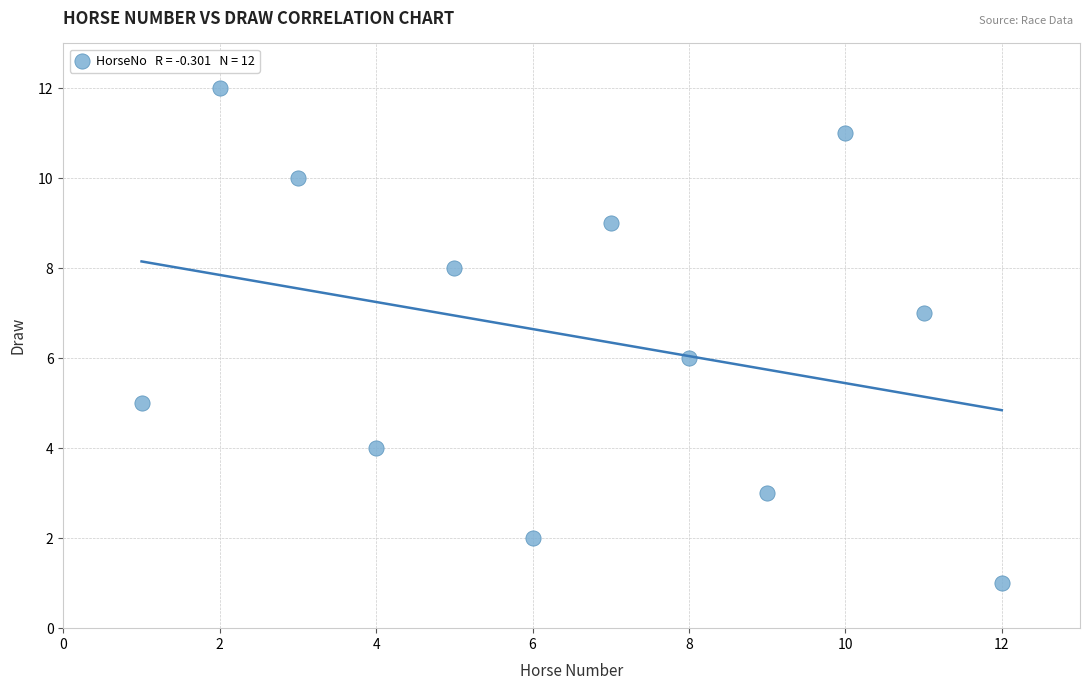

What is the average X value?

6